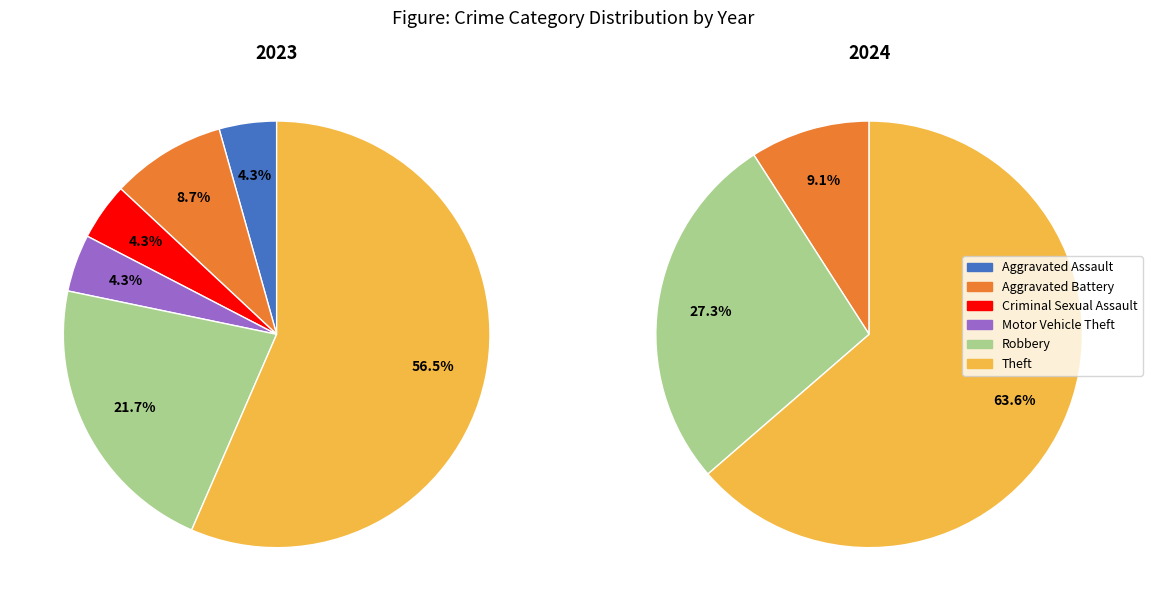

The Motor Vehicle Theft slice represents 14% of the pie. True or false?

False